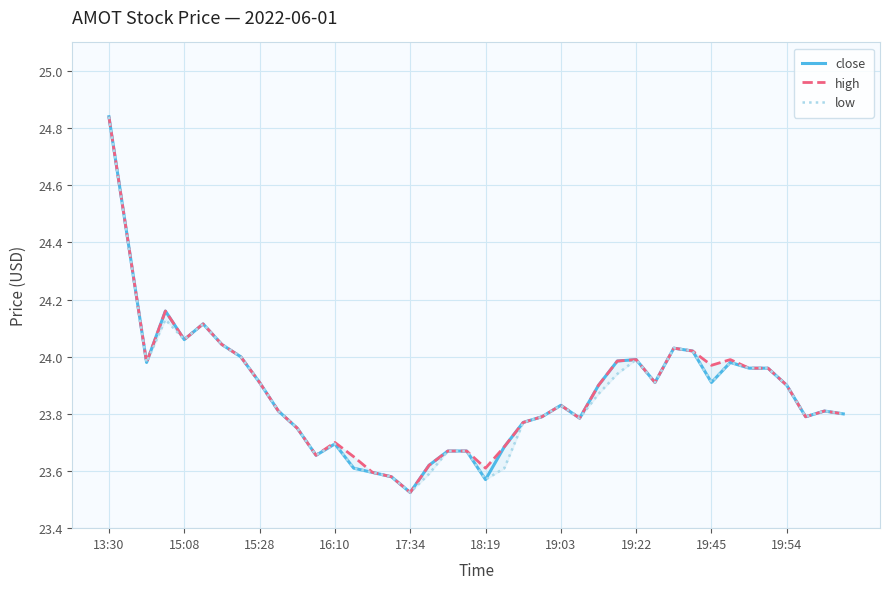

How many lines are shown in the chart?

3